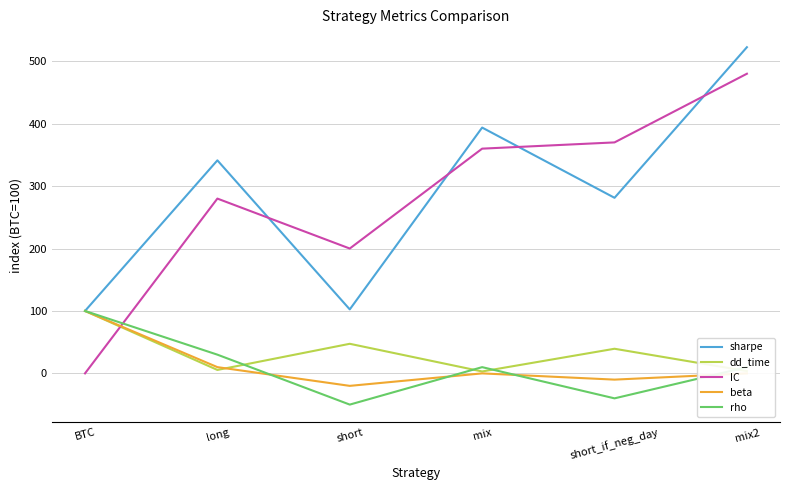

Which series has the largest range (max minus min)?

IC